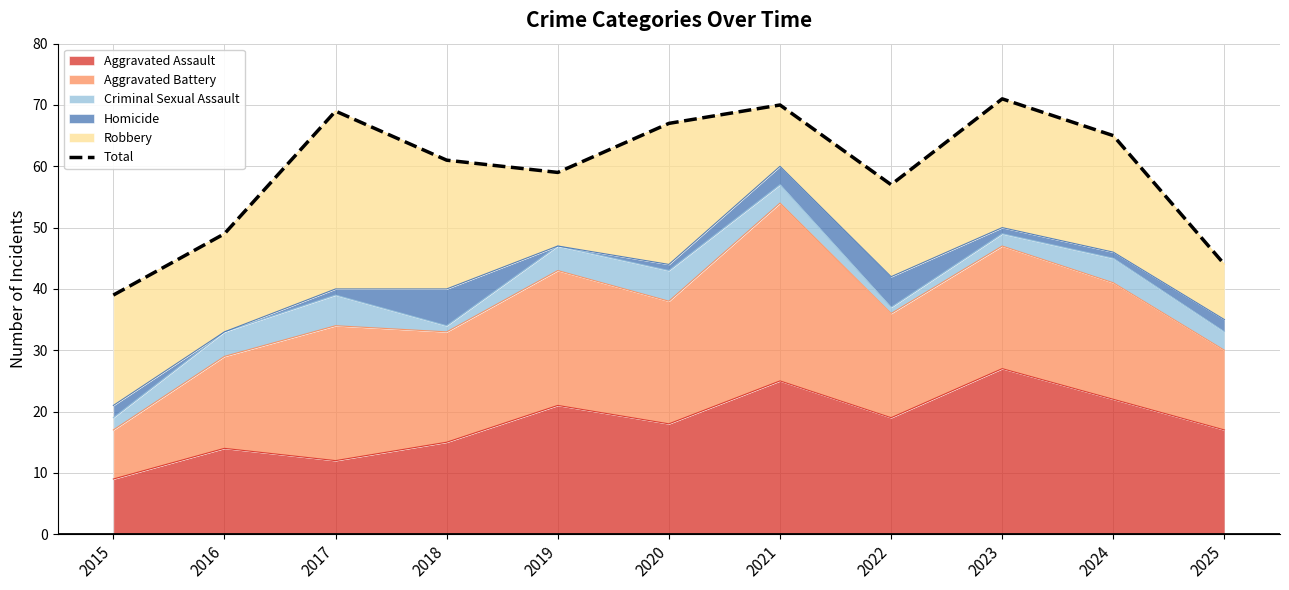

Where is the first local maximum?

2017